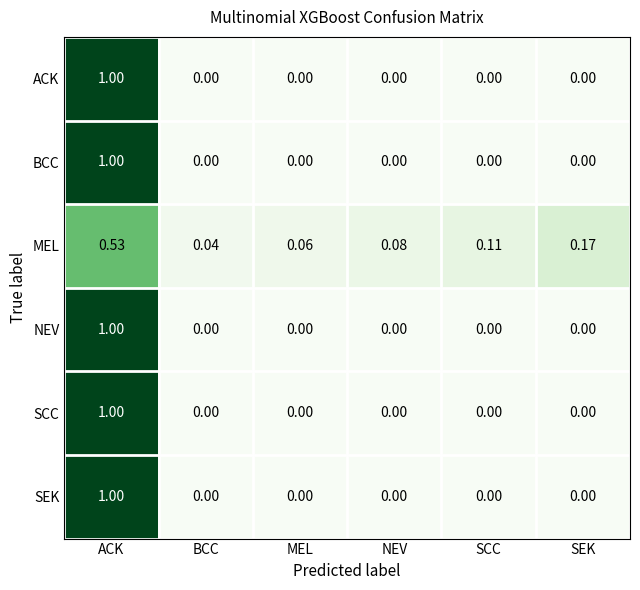

Which category has the highest value across all series?

ACK